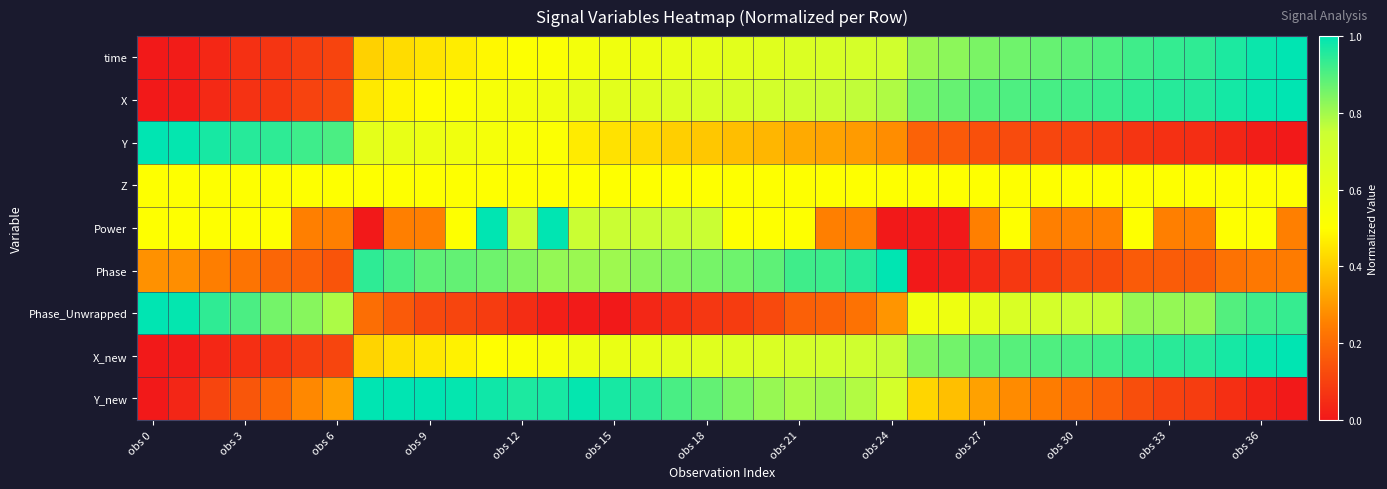

Rank the series by their maximum value, from highest to lowest.

time, X, Y, Power, Phase, Phase_Unwrapped, X_new, Y_new, Z